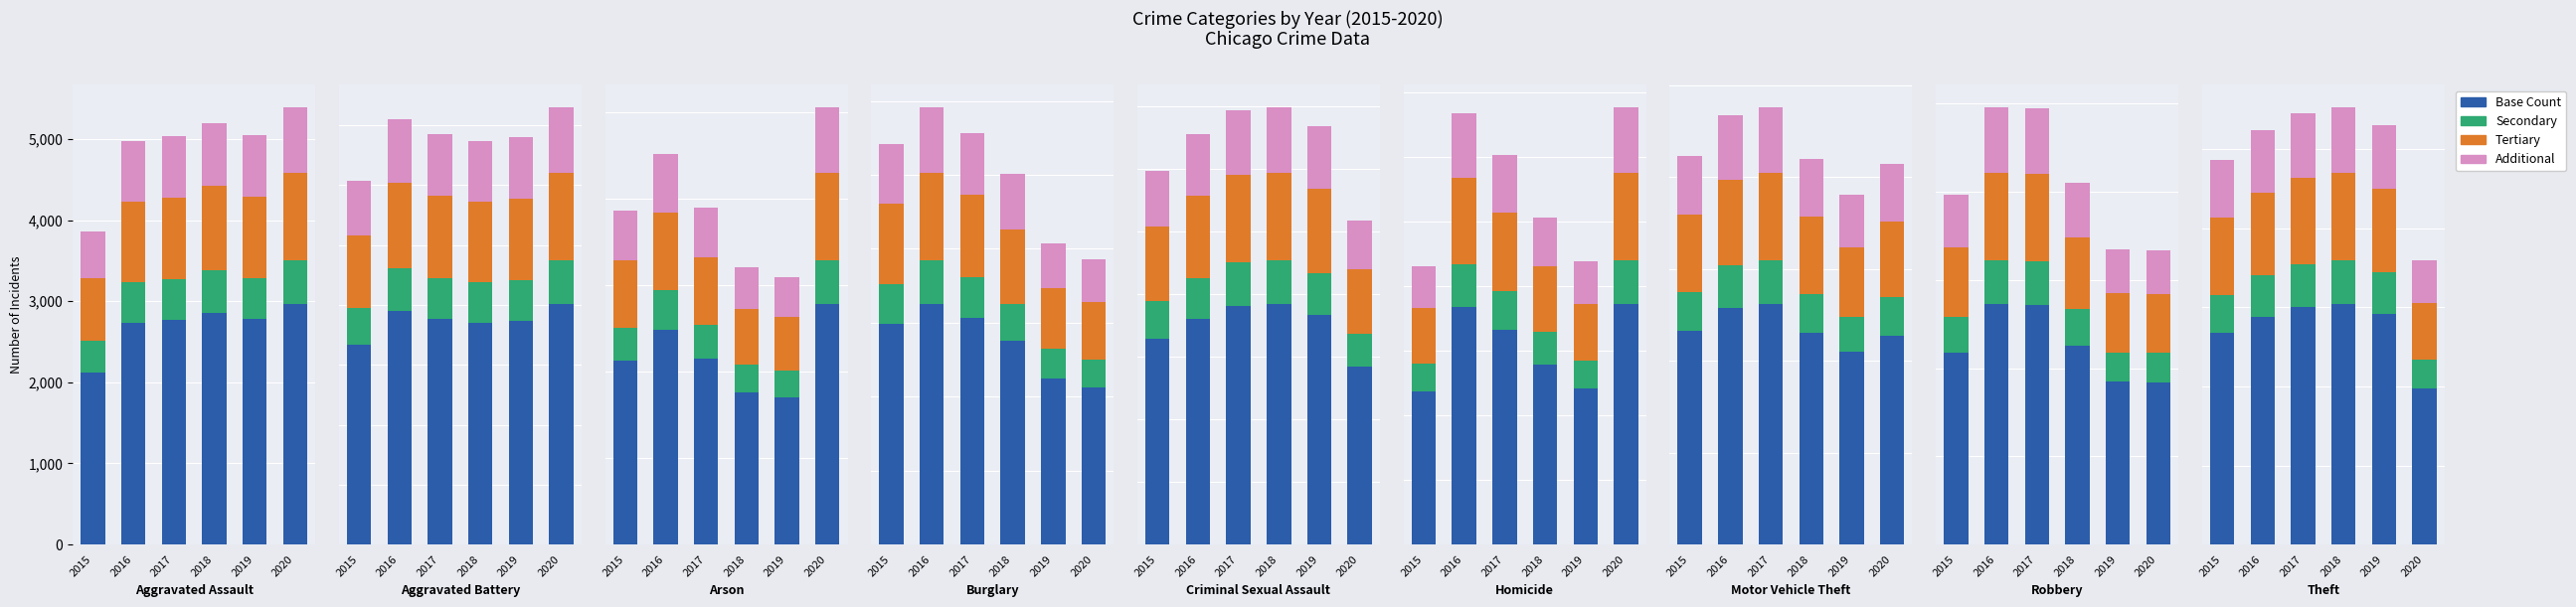

Are the bars horizontal?

No